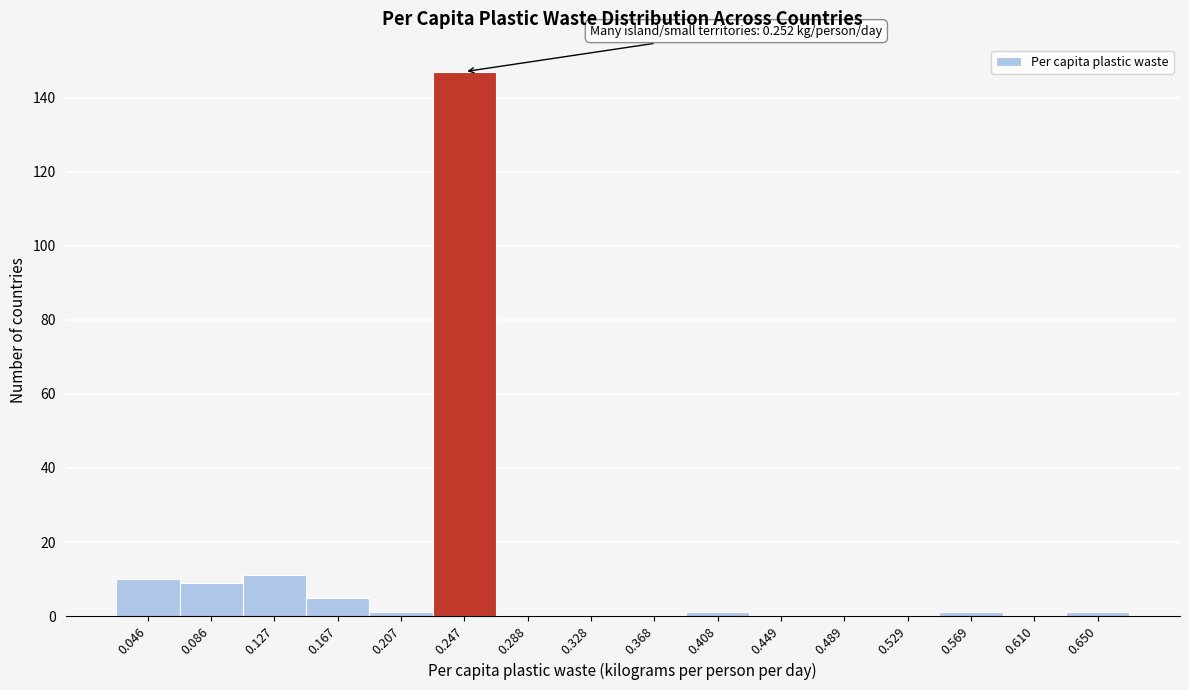

Which range on the x-axis has the tallest bar?

0.225 to 0.270